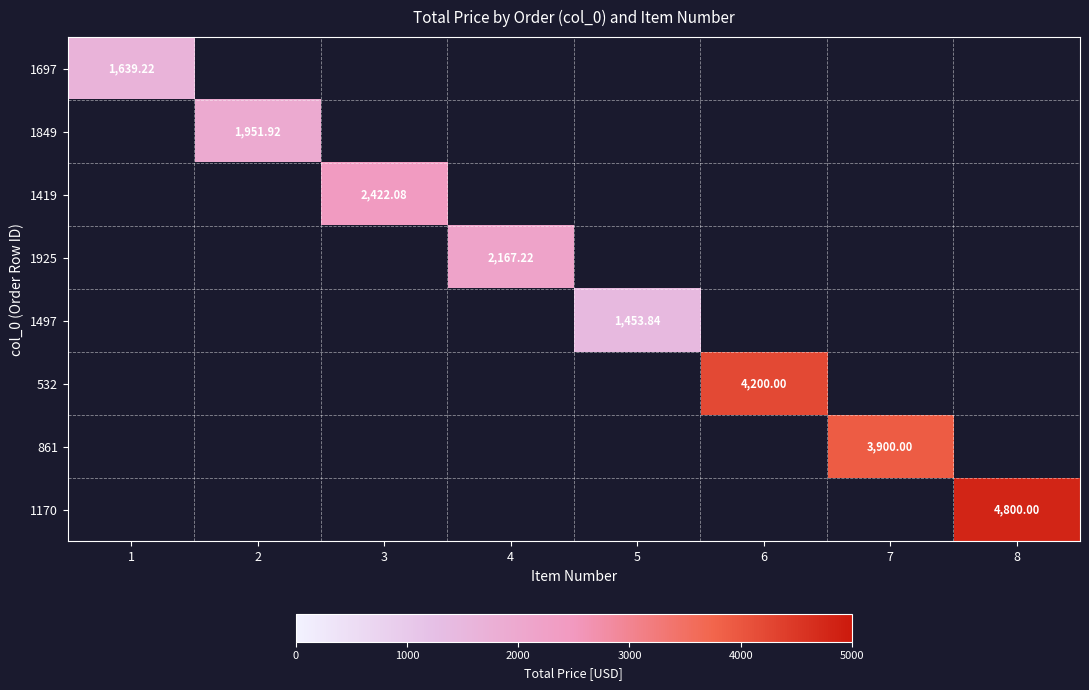

What is the total value across all series at 1?

1639.2